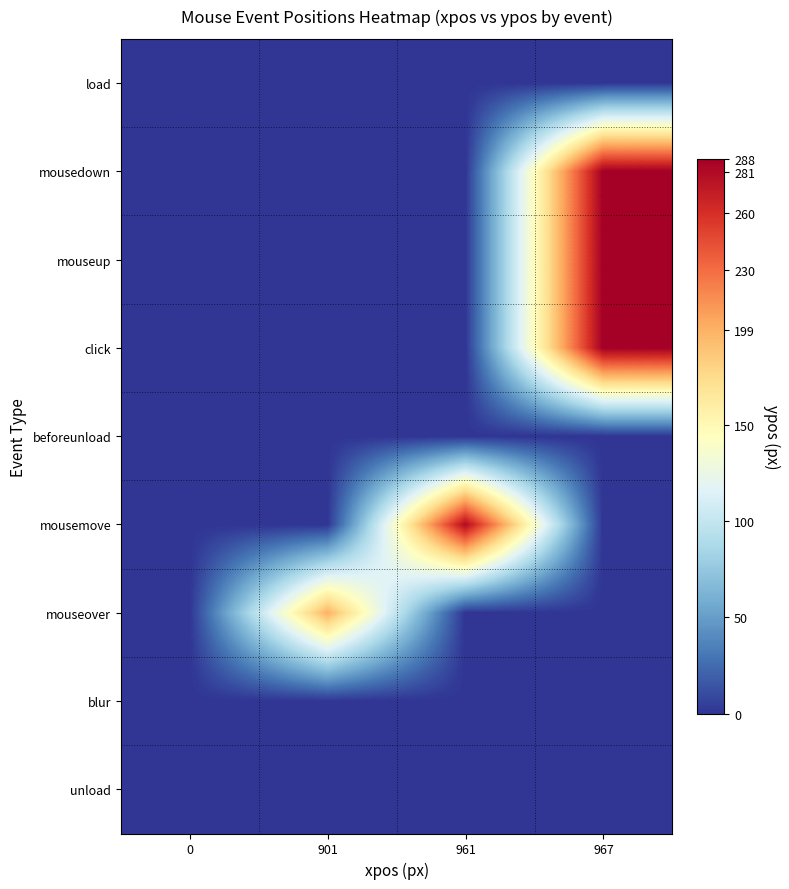

Reading left to right, what are all the values shown in this chart?

load: 0=0	901=0	961=0	967=0
mousedown: 0=0	901=0	961=0	967=288
mouseup: 0=0	901=0	961=0	967=288
click: 0=0	901=0	961=0	967=288
beforeunload: 0=0	901=0	961=0	967=0
mousemove: 0=0	901=0	961=281	967=0
mouseover: 0=0	901=199	961=0	967=0
blur: 0=0	901=0	961=0	967=0
unload: 0=0	901=0	961=0	967=0